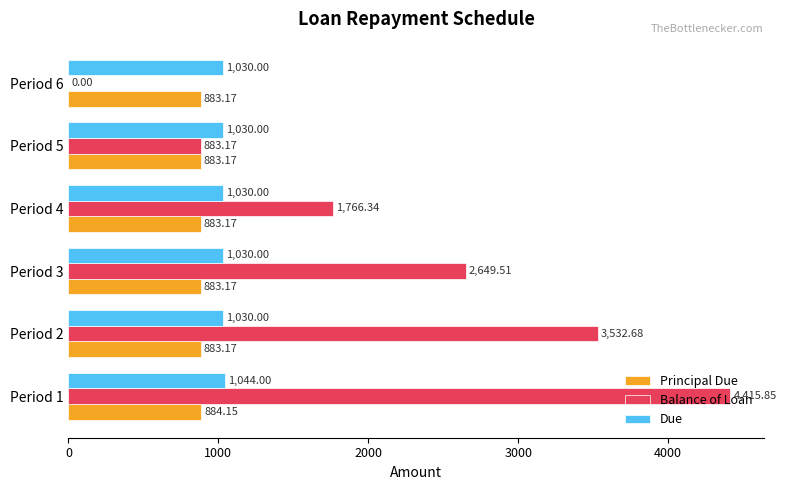

What is the sum of the Due values at Period 1 and Period 3?

2074.0